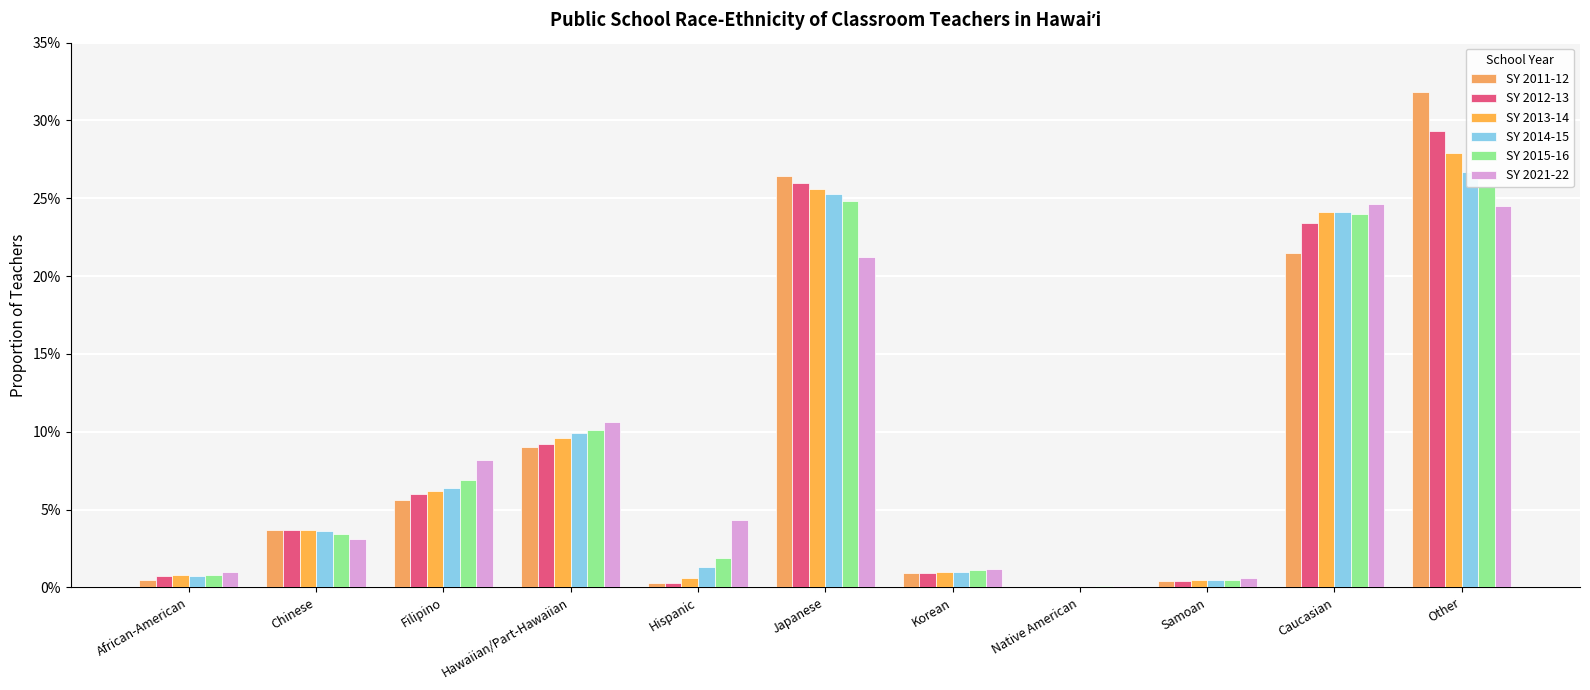

Which label corresponds to the largest value in the chart?

Other